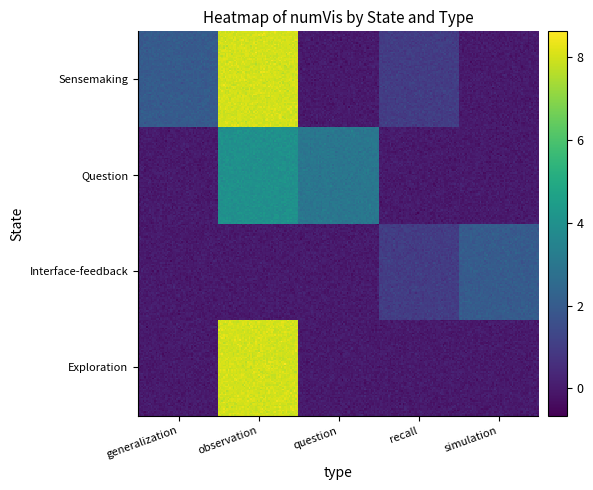

How many Interface-feedback values are between 0 and 1?

4